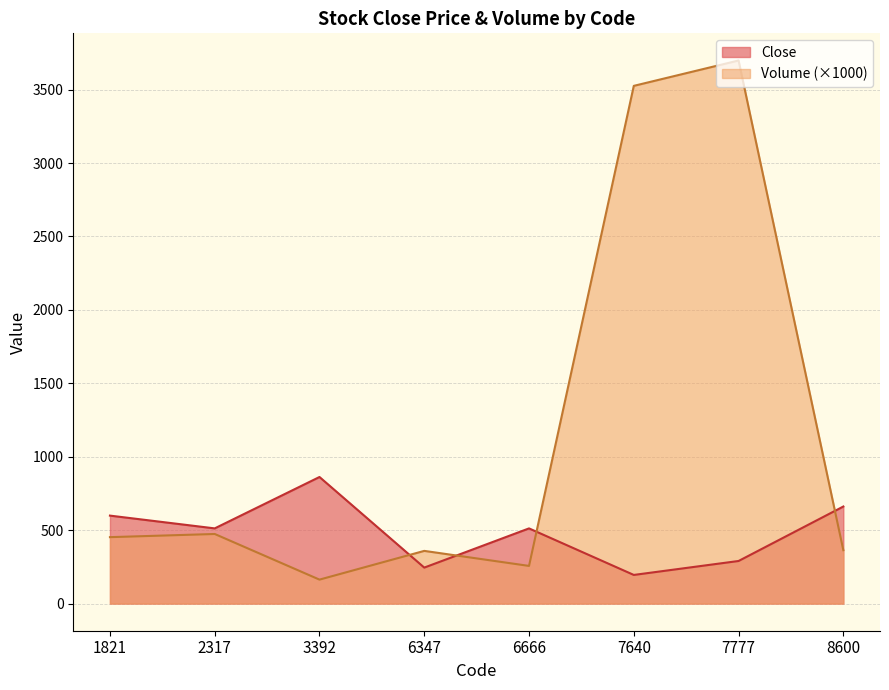

At which category does the chart reach its minimum across all series?

3392